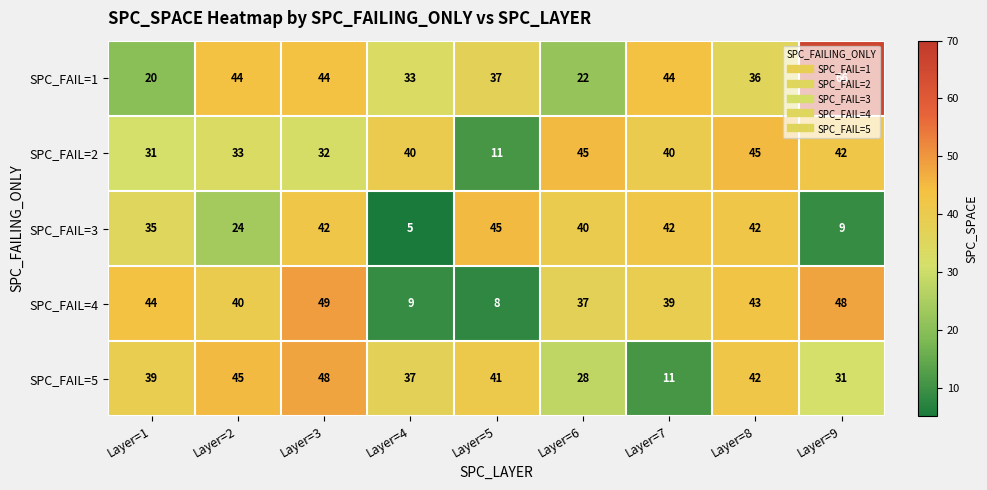

What is the difference between the maximum and minimum values in the SPC_FAIL=1 series?

46